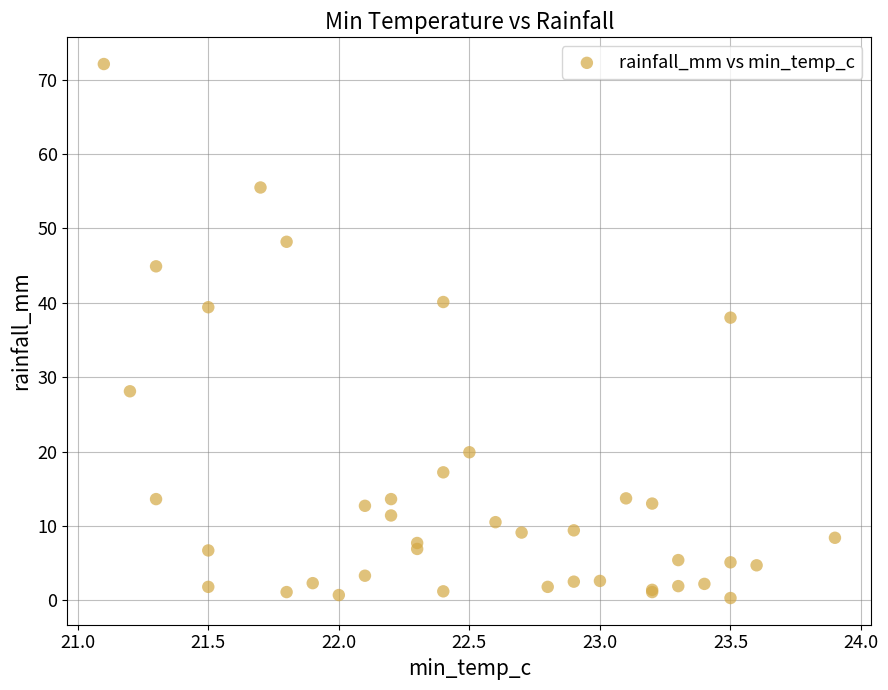

What Y value in the scatter plot is closest to 36?

38.0